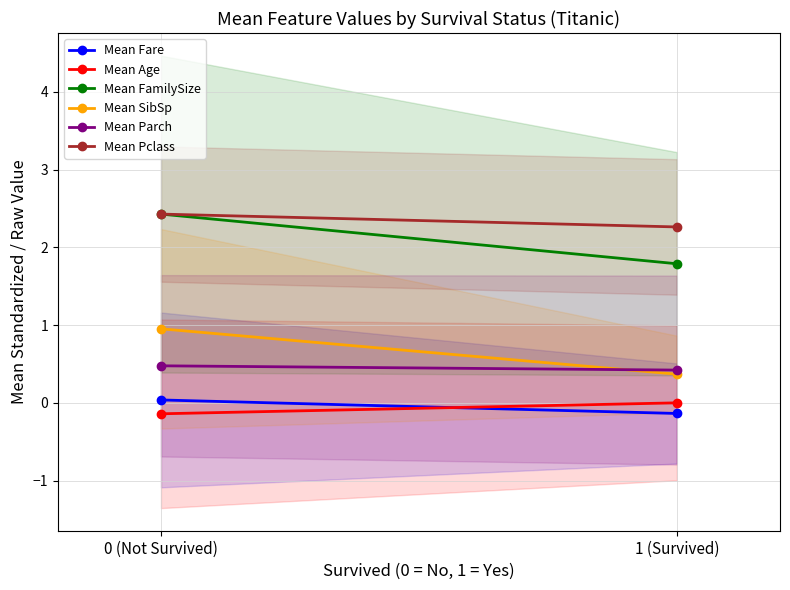

Which category has the highest value across all series?

0 (Not Survived)